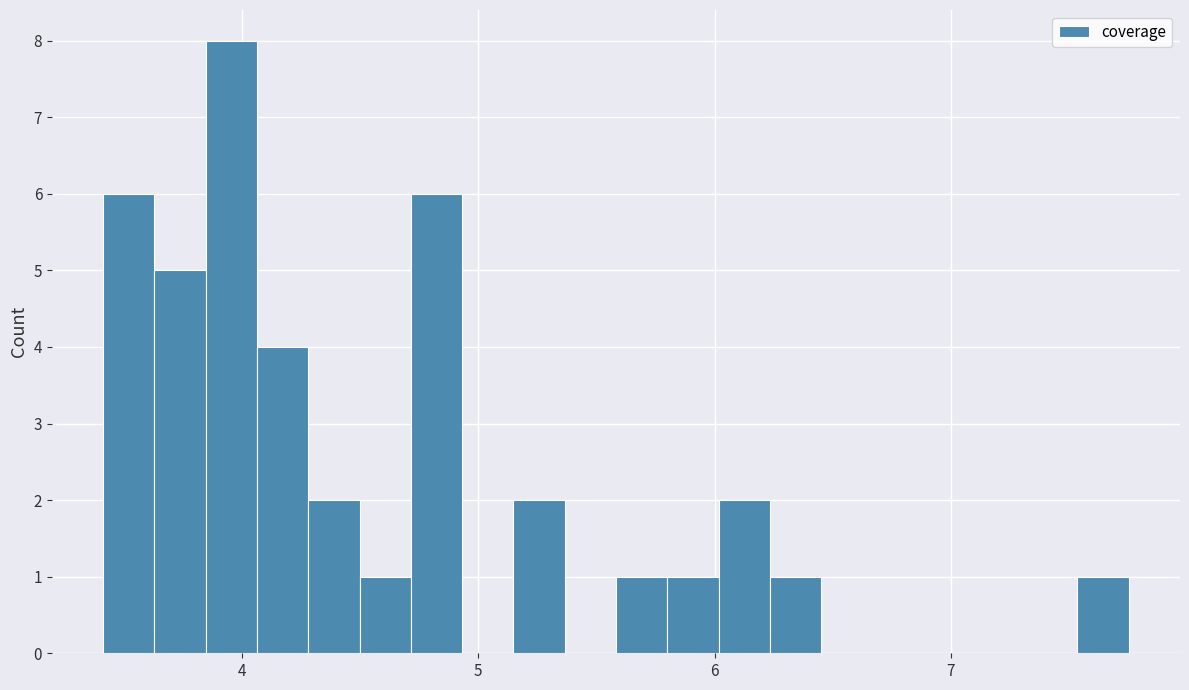

Read against the x-axis, roughly where is the centre of the tallest bar?

4.0